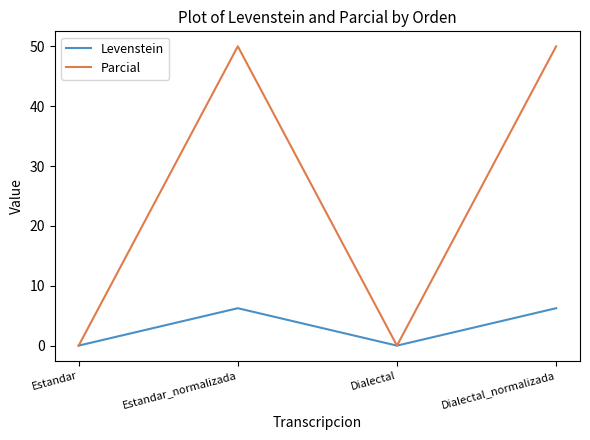

Is the value of Levenstein at Dialectal greater than the value of Parcial at Dialectal_normalizada?

No